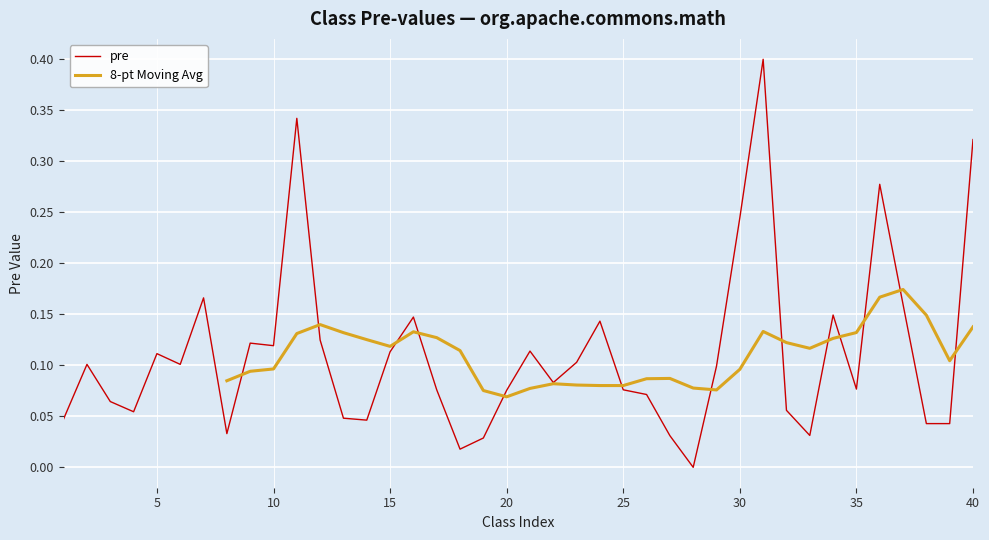

What is the sum of all values?

4.5